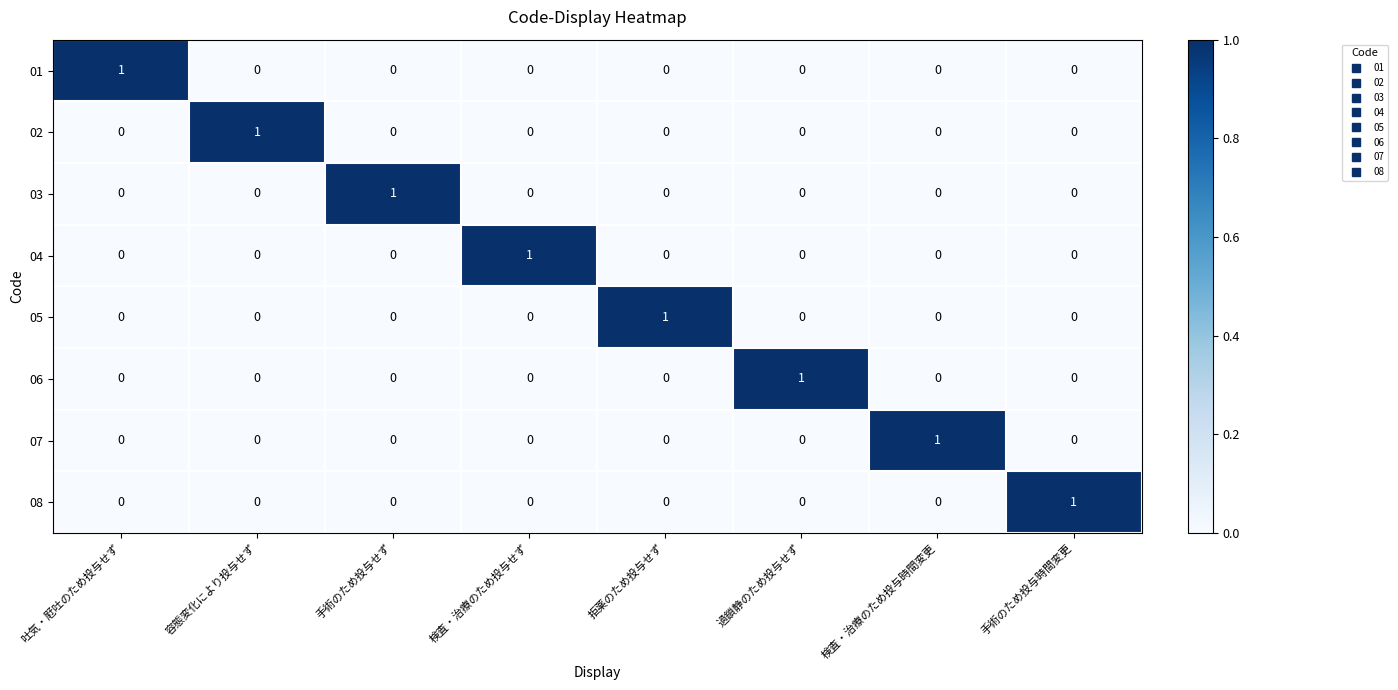

How many data points does each series have?

8